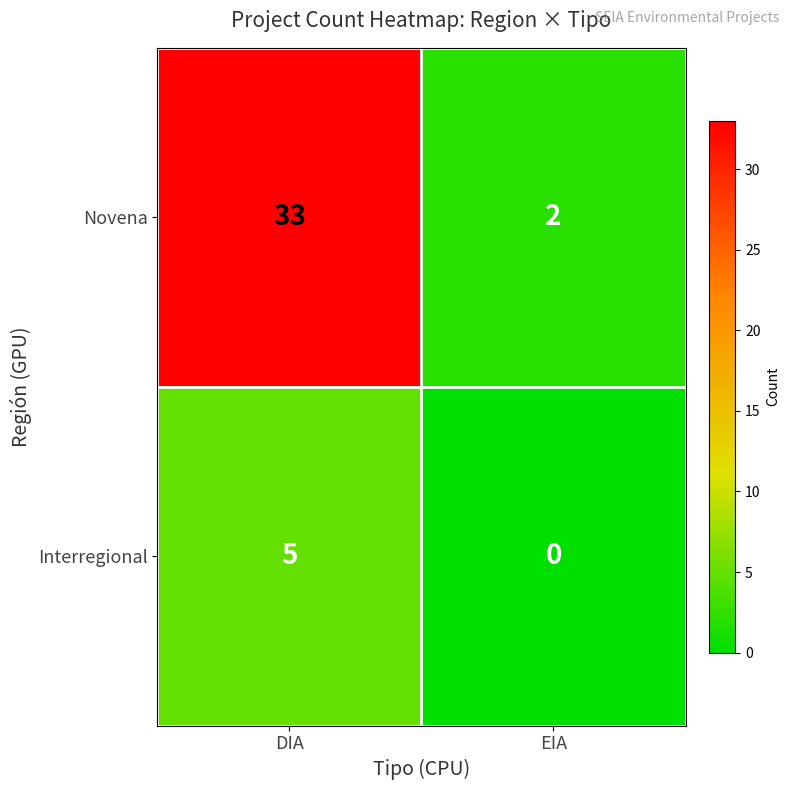

What is the average value of the Novena series?

18